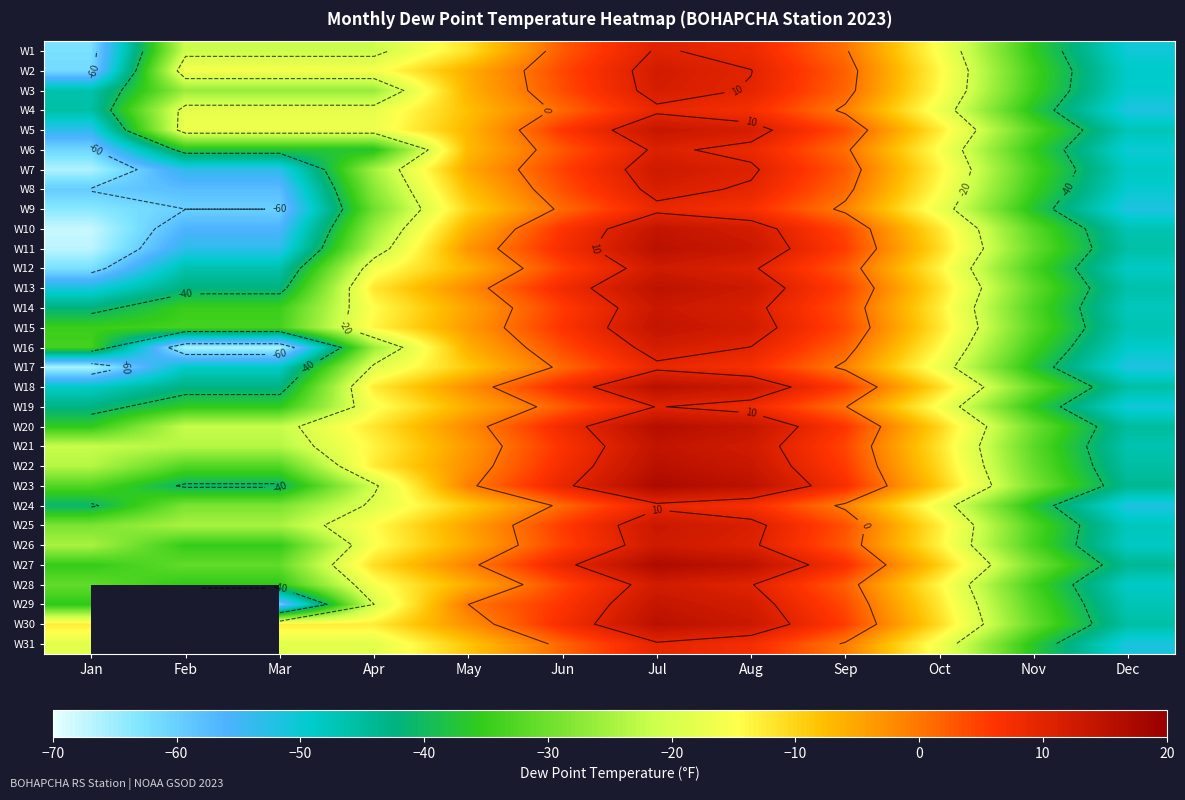

The value of W16 at Mar is -66.1. True or false?

True